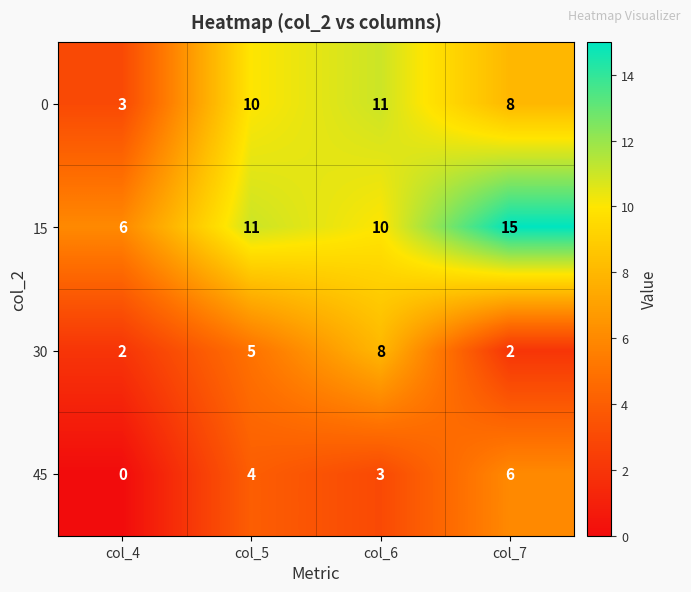

Count the 30 values in the range 2 to 8.

4